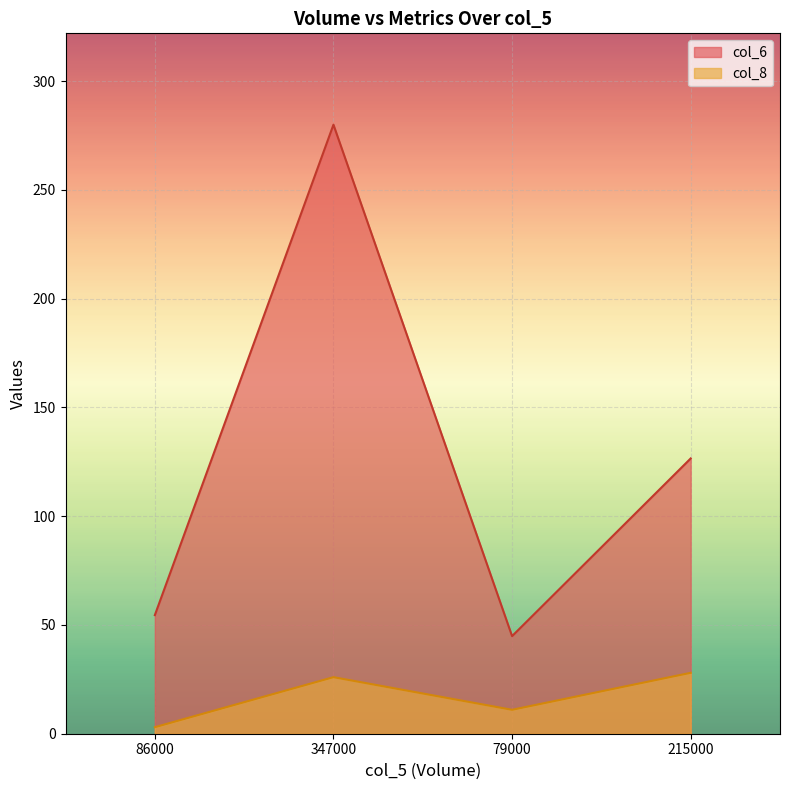

Reading left to right, what are all the values shown in this chart?

col_6: 86000=54.5	347000=280.0	79000=44.9	215000=126.6
col_8: 86000=3.0	347000=26.0	79000=11.0	215000=28.0